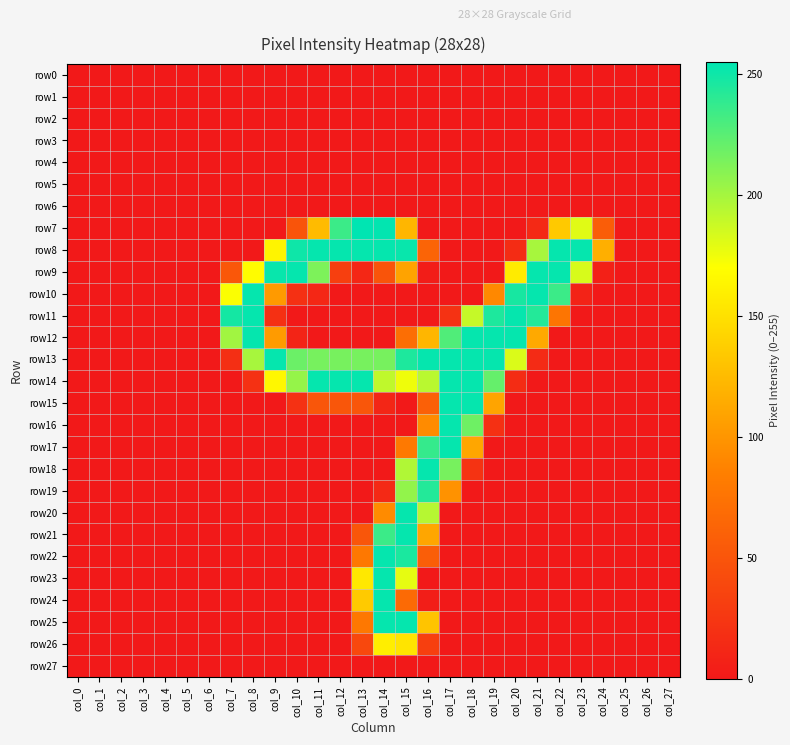

Which series has the largest range (max minus min)?

row7